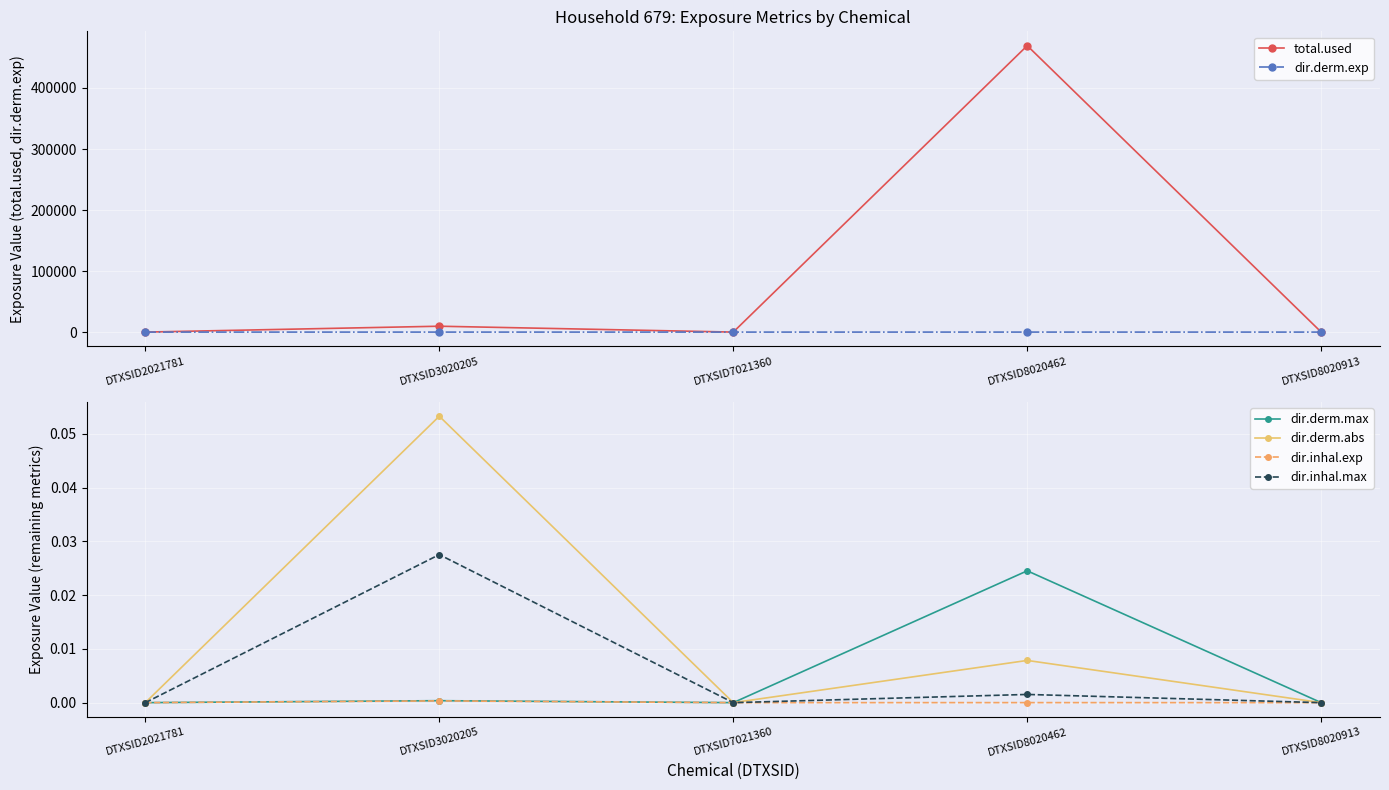

Count the number of categories in the chart.

5